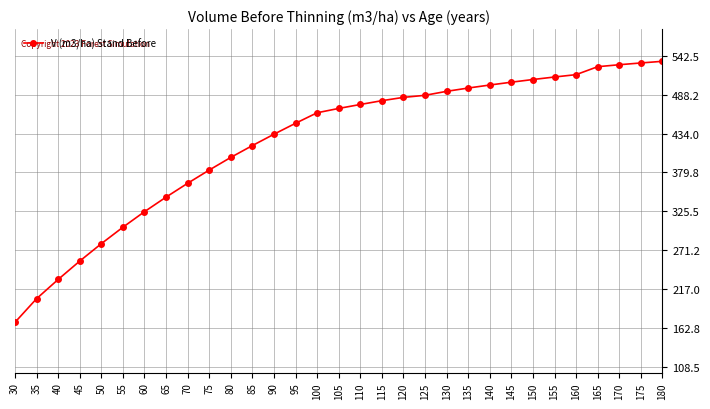

What is the minimum value shown in the chart?

170.5